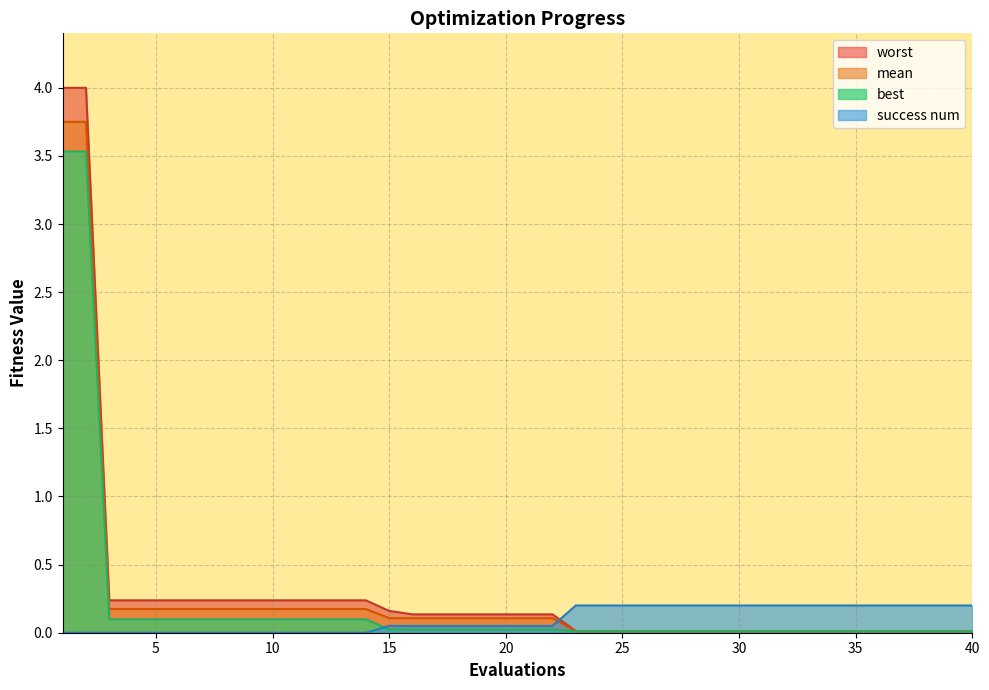

True or false: mean and best intersect in this chart.

False